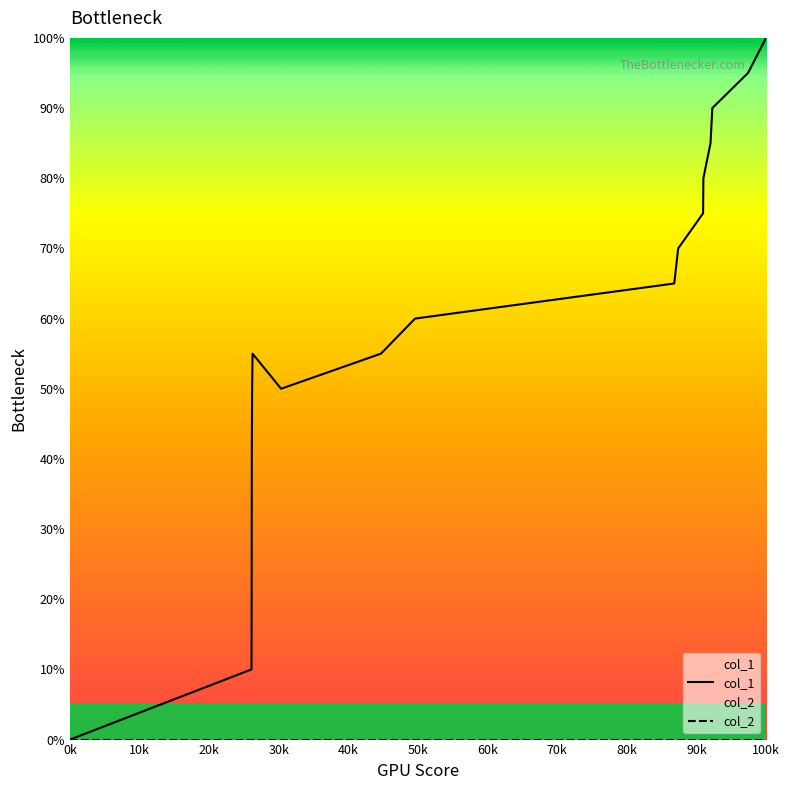

Which series has the largest total across all categories?

col_1